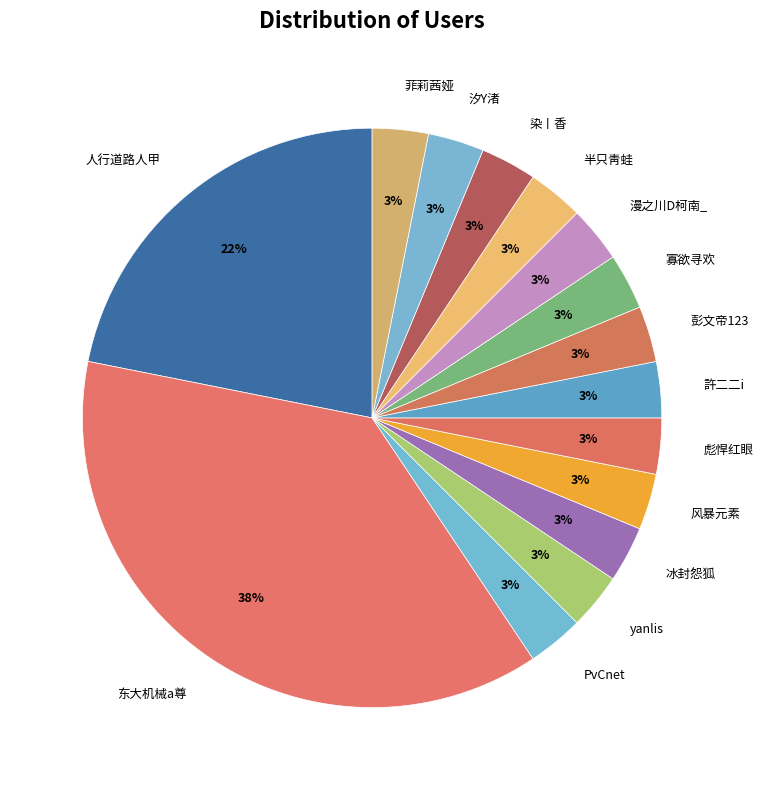

To the nearest percent, what is the combined percentage of 东大机械a尊 and 彪悍红眼?

41%